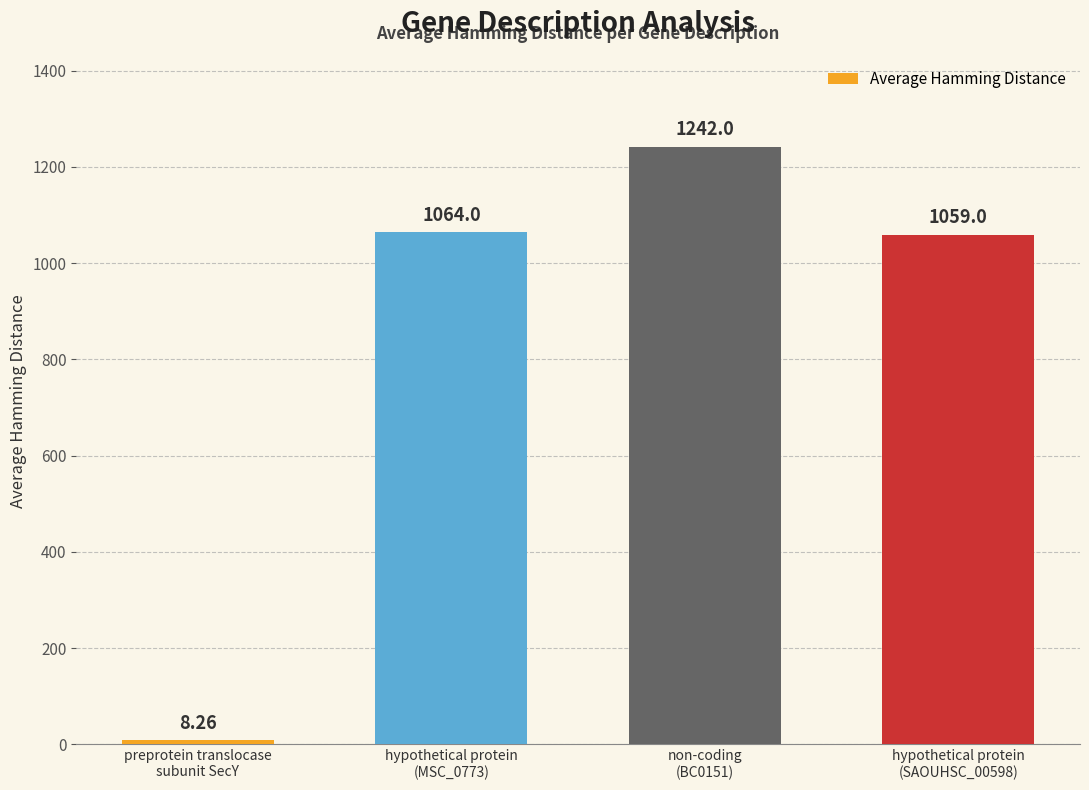

Reading right to left, what are all the values shown in this chart?

1059.0	1242.0	1064.0	8.3